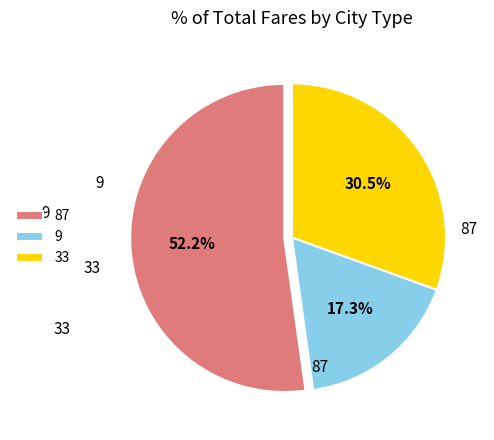

Which has a higher value, 33 or 87?

87